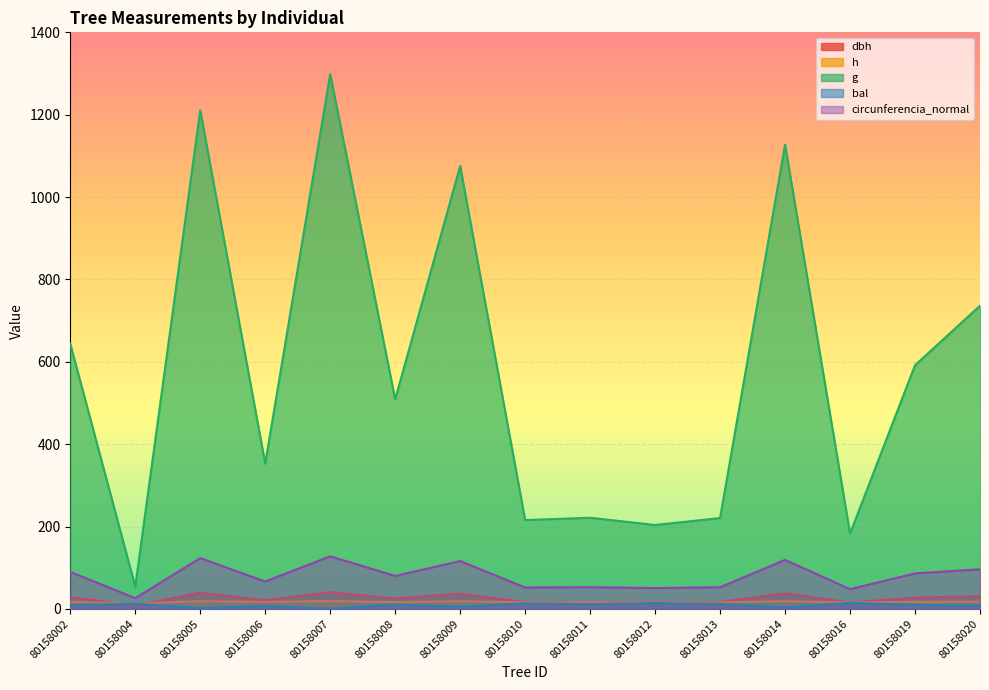

What is the value of the dbh point at the 2nd from the left?

8.3